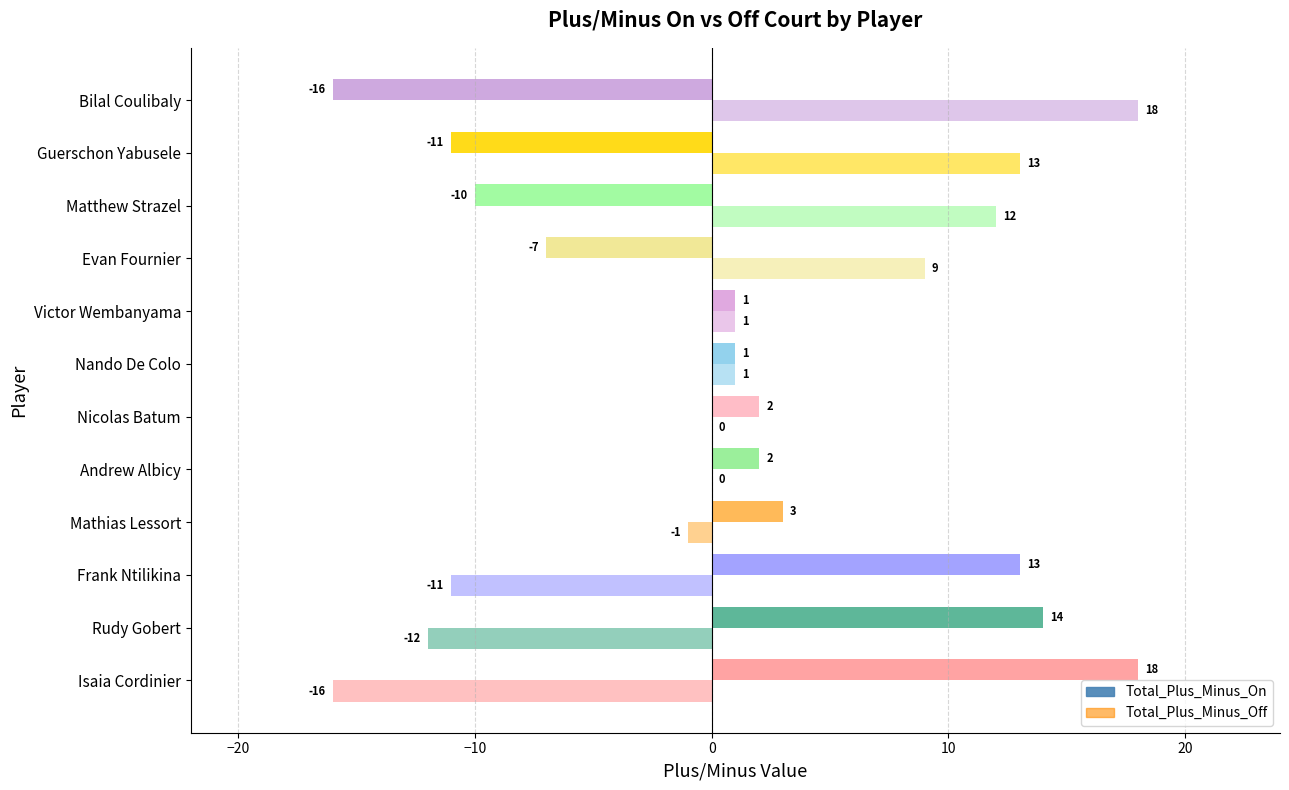

What is the difference between the maximum and minimum values in the Total_Plus_Minus_On series?

34